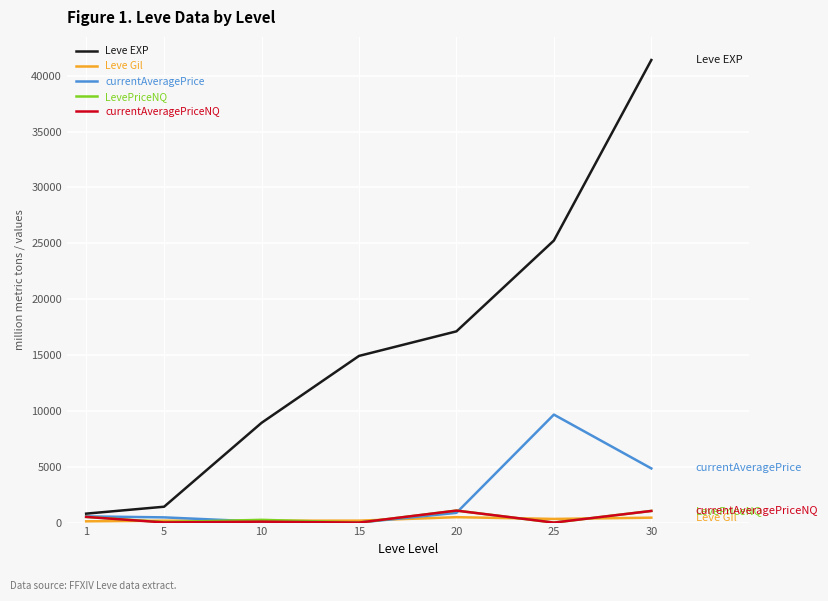

The value of Leve EXP at 25 is 25250.0. True or false?

True